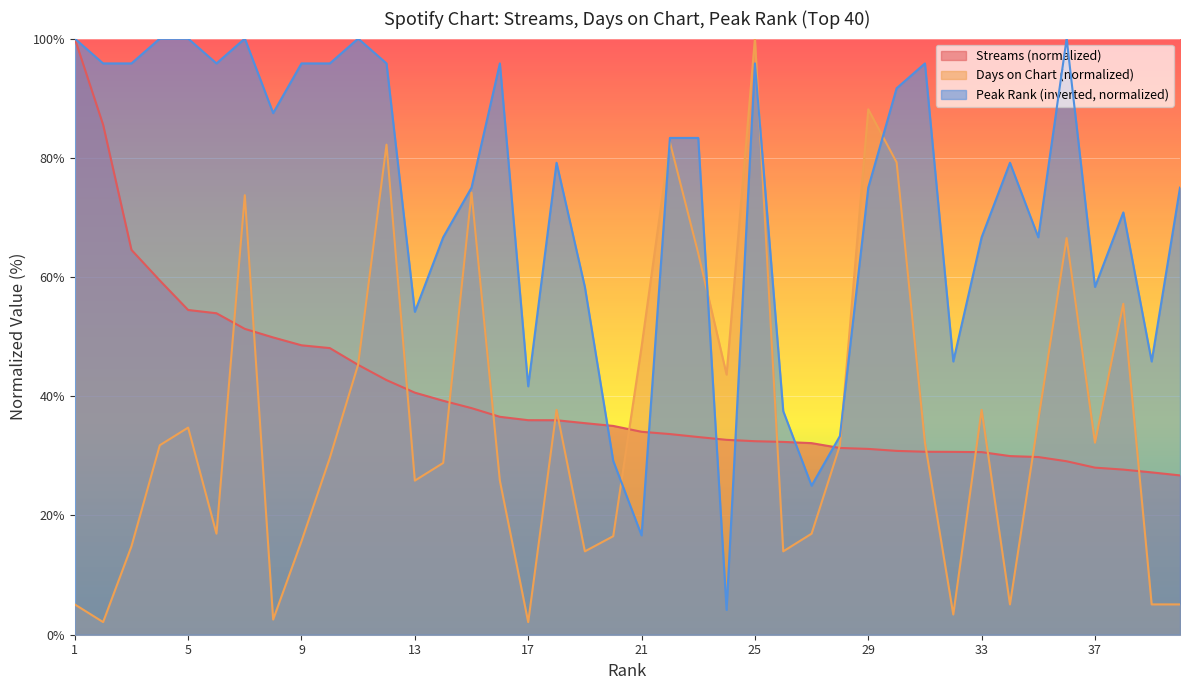

True or false: streams and peak_rank intersect in this chart.

True